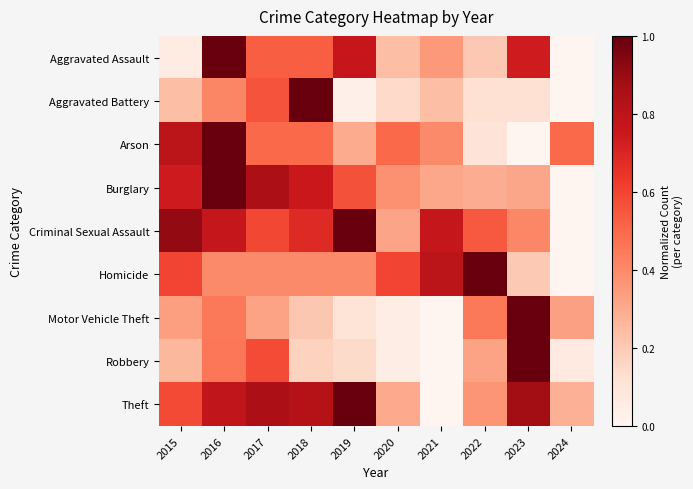

Which category has the highest value across all series?

2016